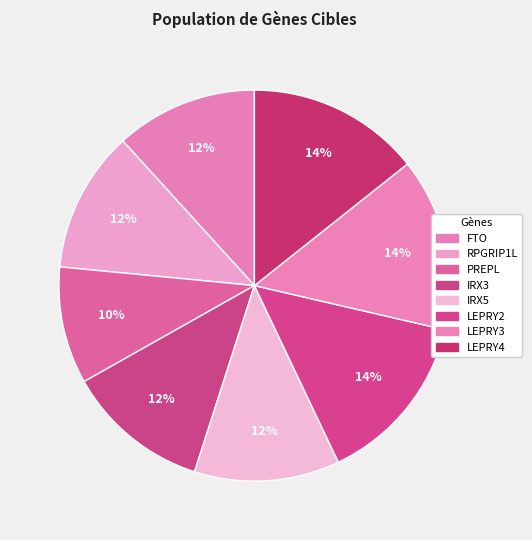

How many segments does this pie chart have?

8